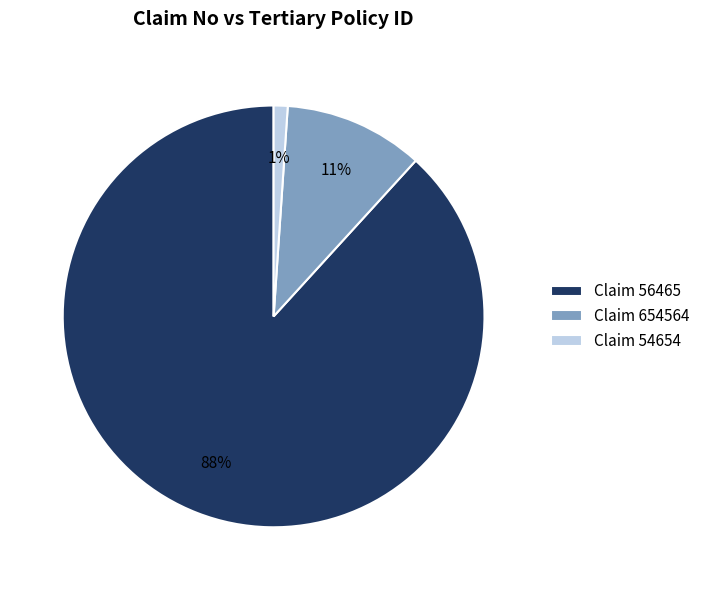

Combined, do Claim 654564 and Claim 54654 account for over 50%?

No